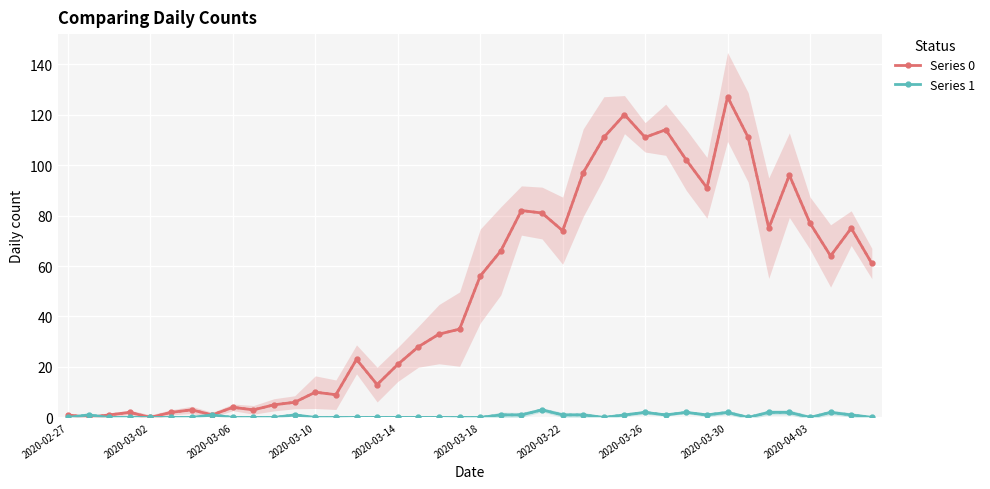

What is the difference between the Series 1 values at 13 and 35?

2